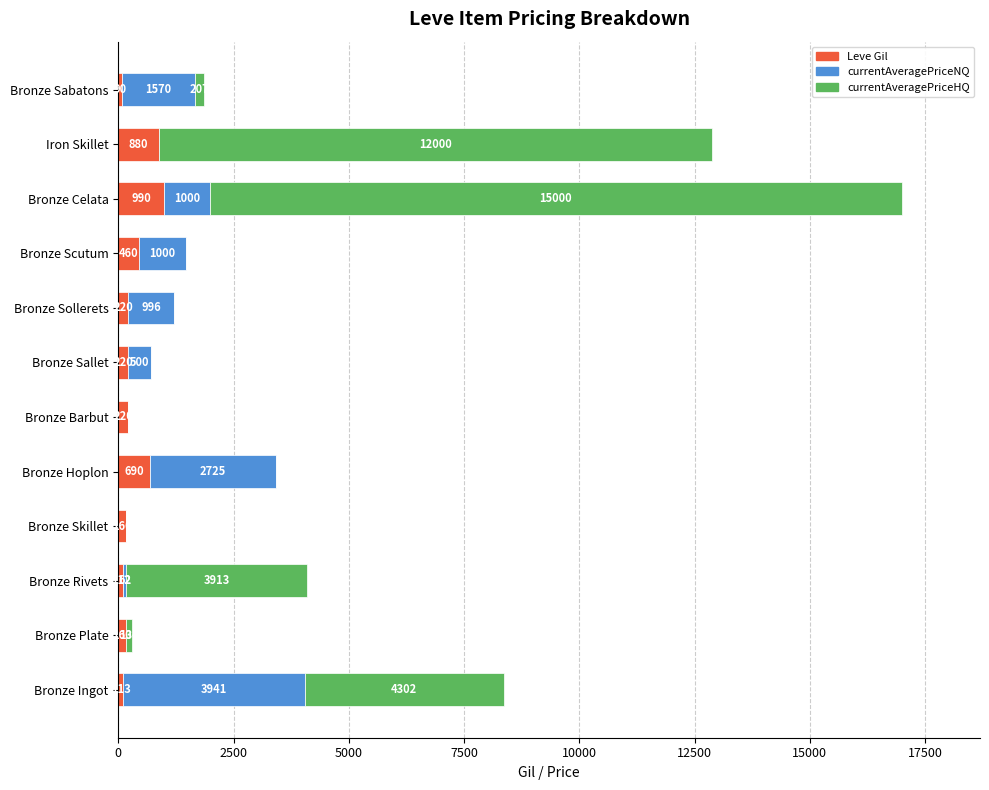

What is the maximum value for Leve Gil?

990